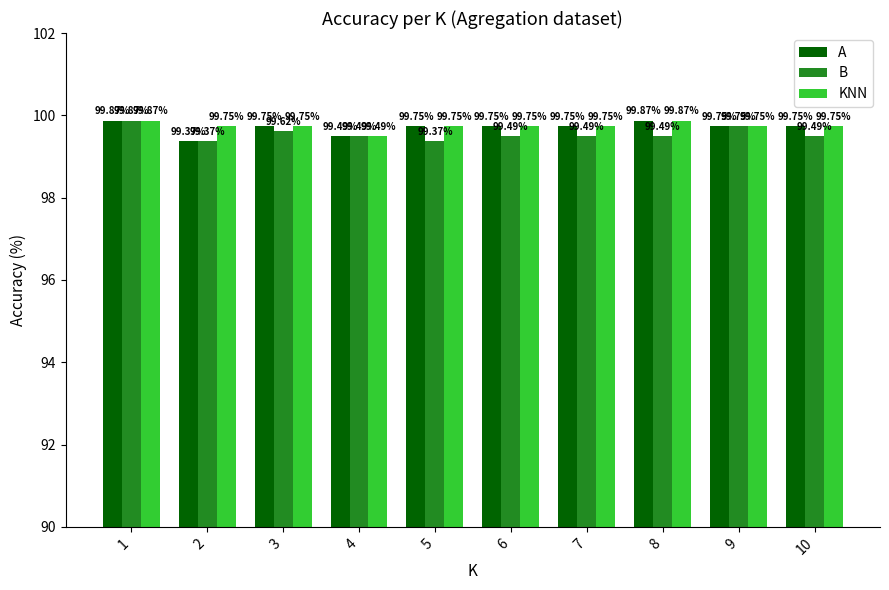

What is the difference between the maximum and minimum values in the A series?

0.5